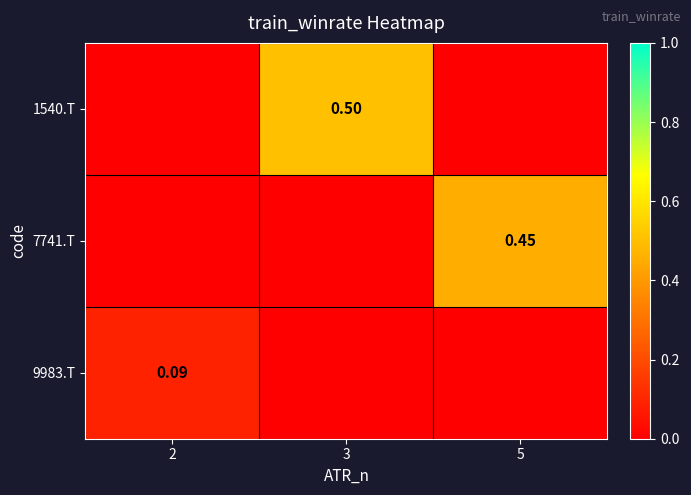

What is the total value across all series at 3?

0.5